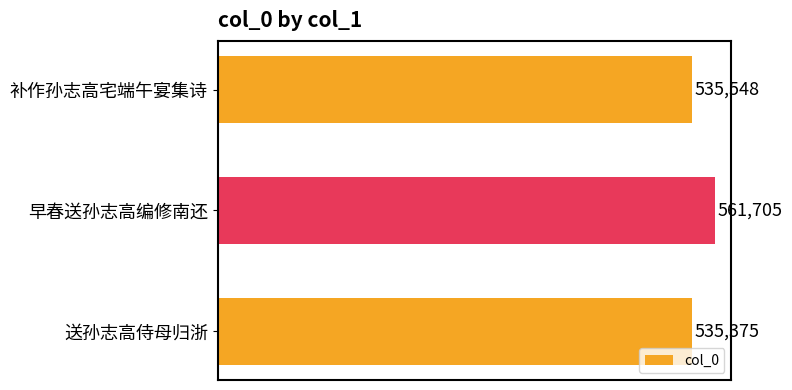

What value does the data have at 补作孙志高宅端午宴集诗, to the nearest 100?

535500